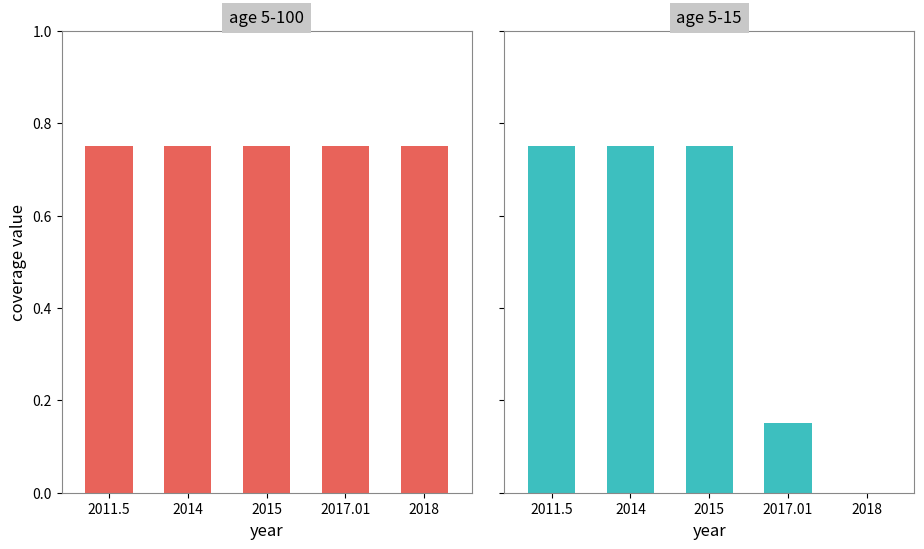

Reading left to right, transcribe all the data shown in this chart.

age 5-100: 0.8	0.8	0.8	0.8	0.8
age 5-15: 0.8	0.8	0.8	0.1	0.0